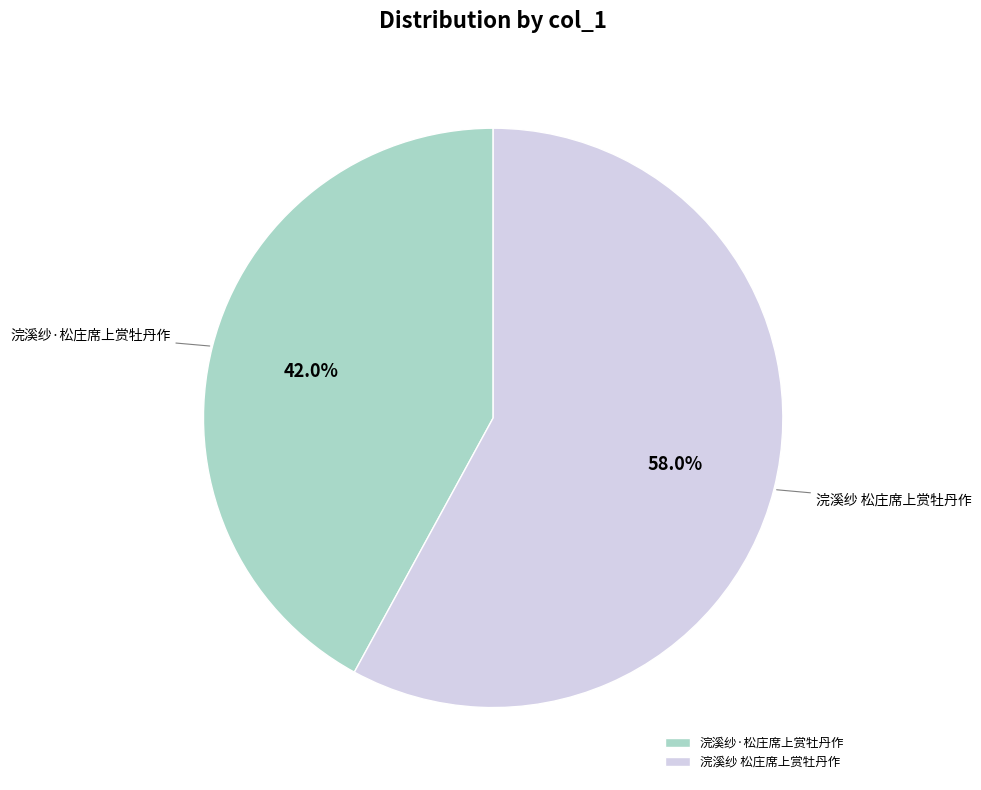

Which has a higher value, 浣溪纱 松庄席上赏牡丹作 or 浣溪纱·松庄席上赏牡丹作?

浣溪纱 松庄席上赏牡丹作